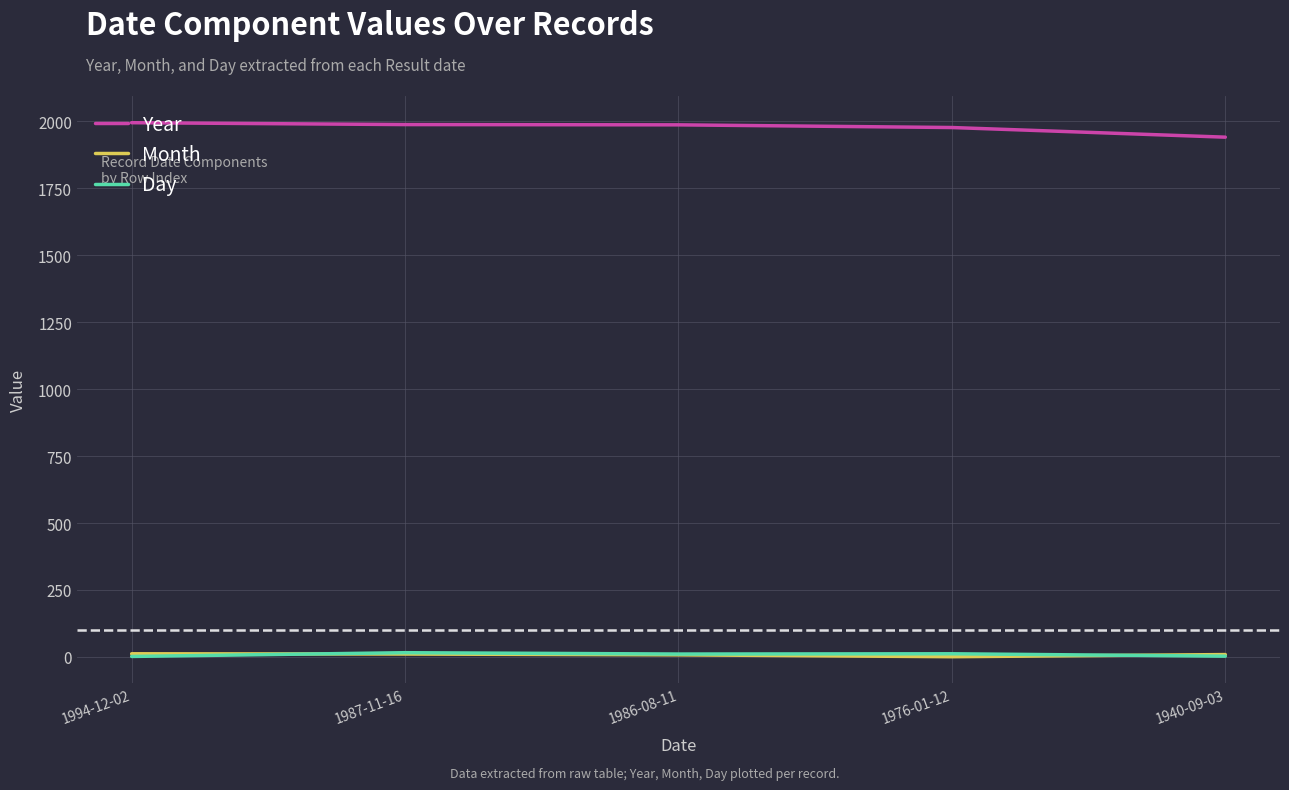

True or false: Year and Month intersect in this chart.

False